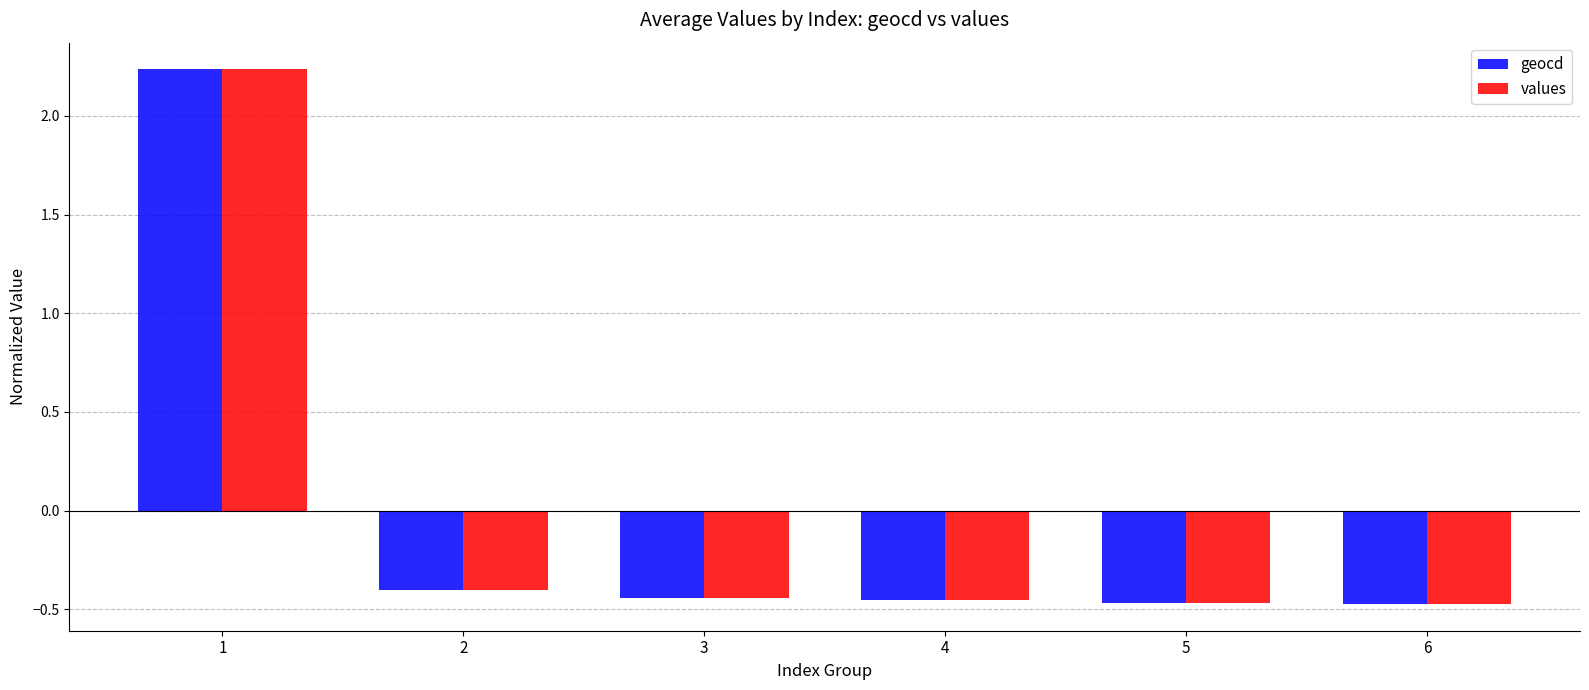

What is the sum of the values values at 1 and 2?

1.8